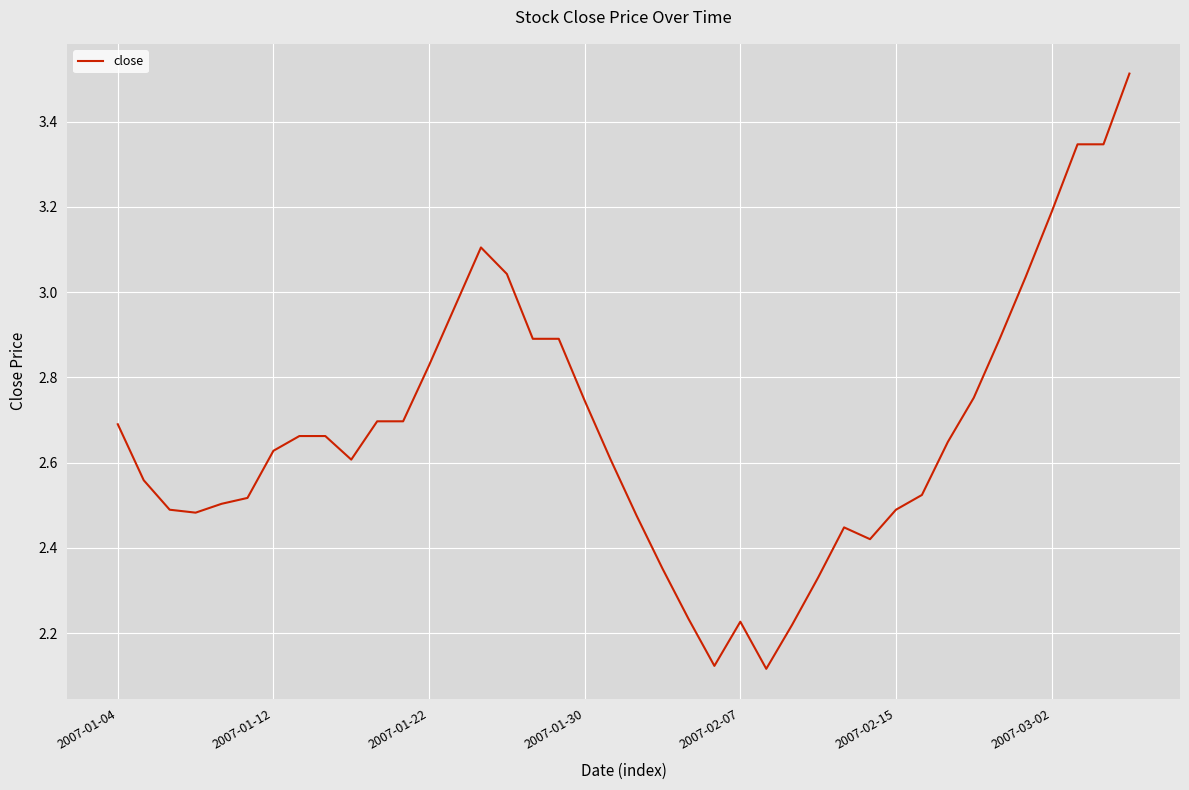

What is the maximum value shown in the chart?

3.5